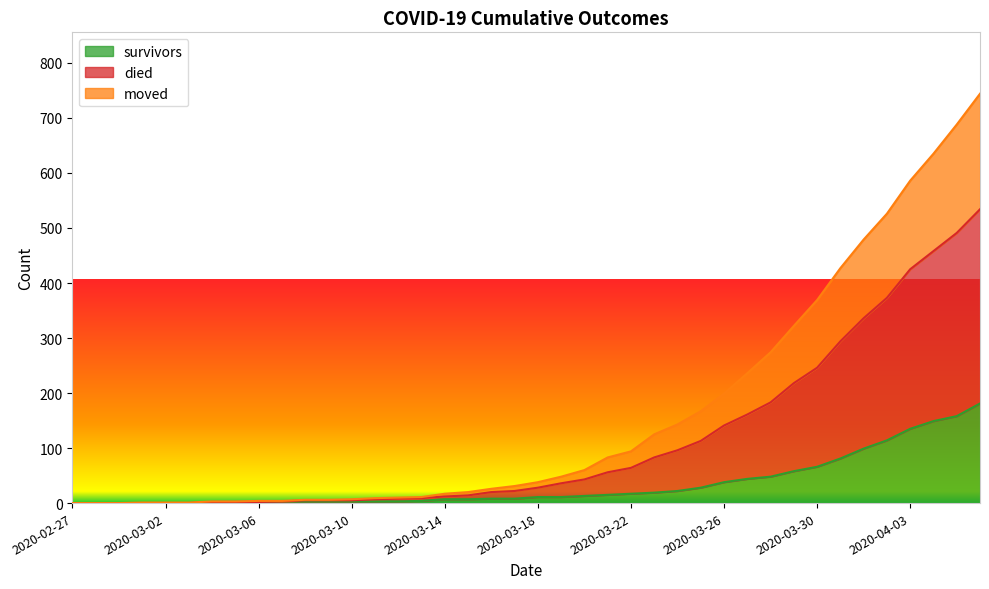

What is the difference between the highest and lowest values at 2020-03-14?

10